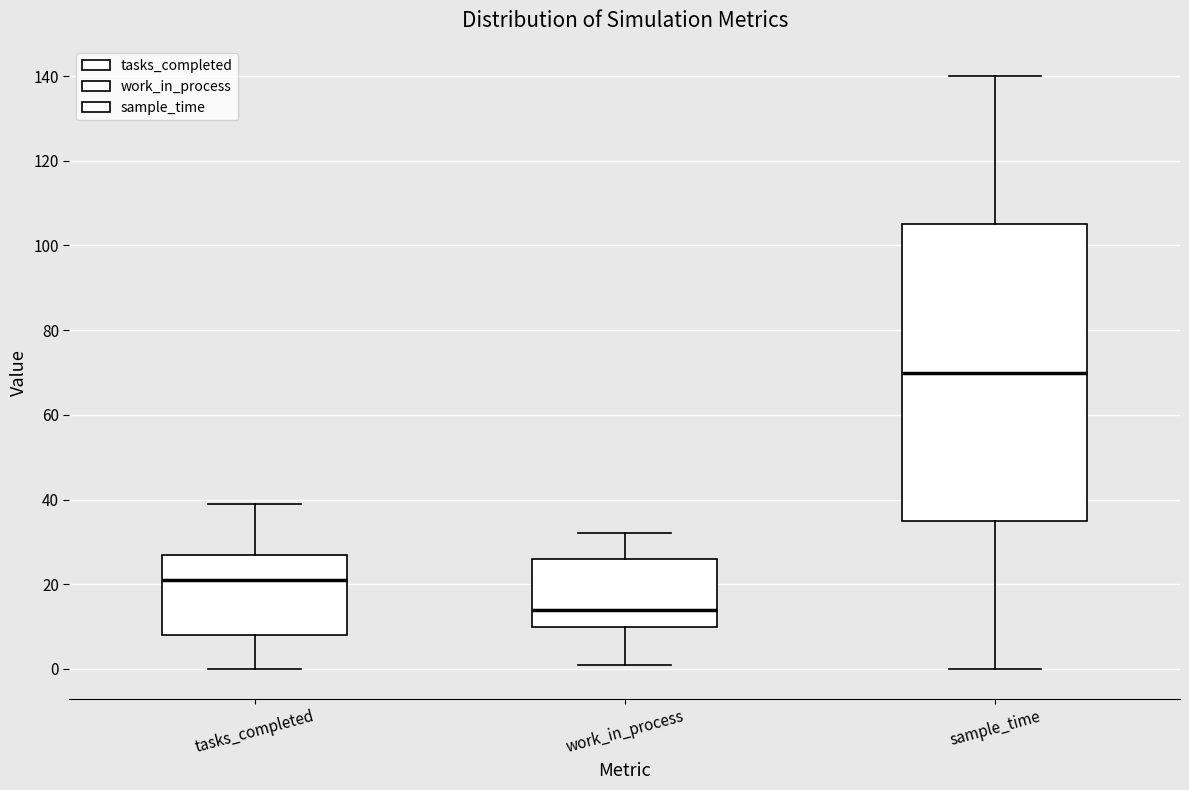

Comparing the boxes themselves (not the whiskers), which one is the tallest?

sample_time